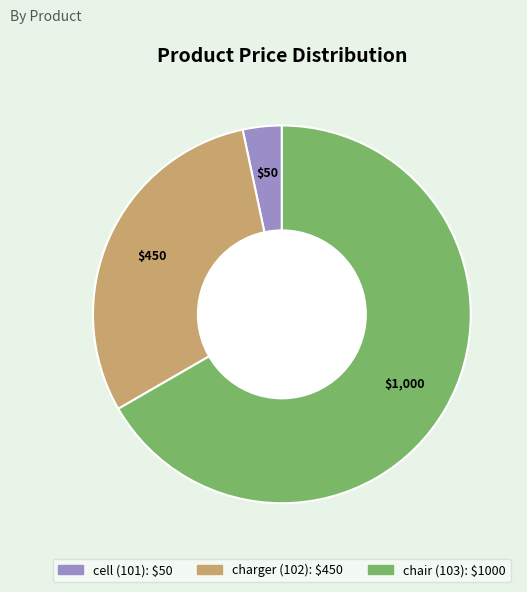

Does chair (103) represent more than half of the total?

Yes